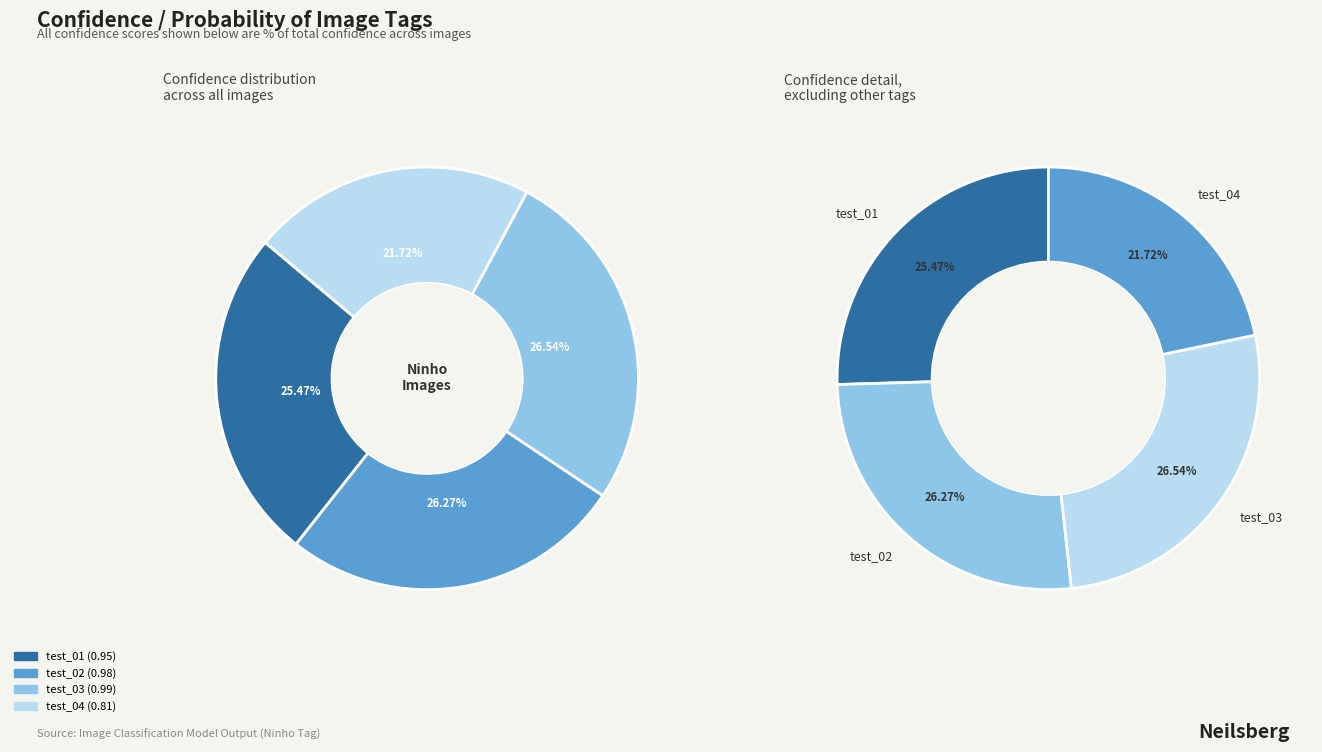

Does any single category account for the majority?

No